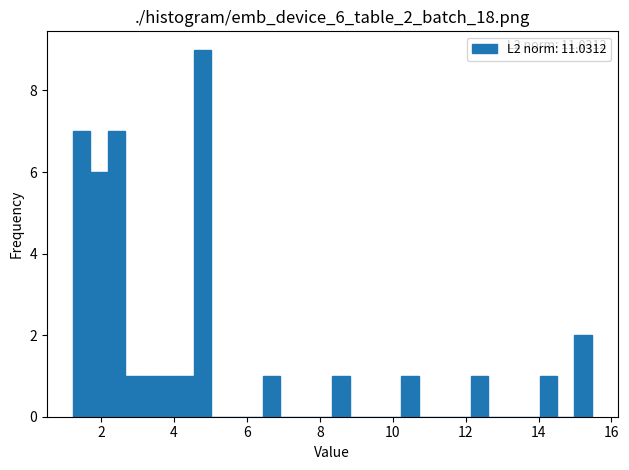

Read against the x-axis, roughly where is the centre of the tallest bar?

4.8